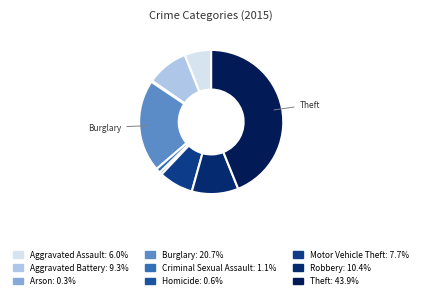

How many segments does this pie chart have?

9